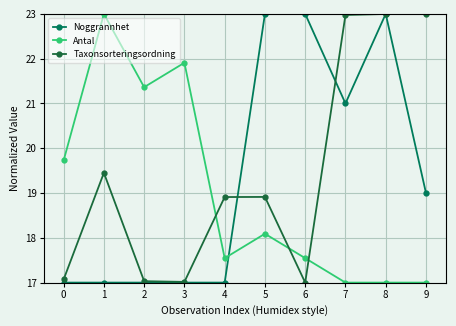

What are all the series names shown in the legend?

Noggrannhet, Antal, Taxonsorteringsordning